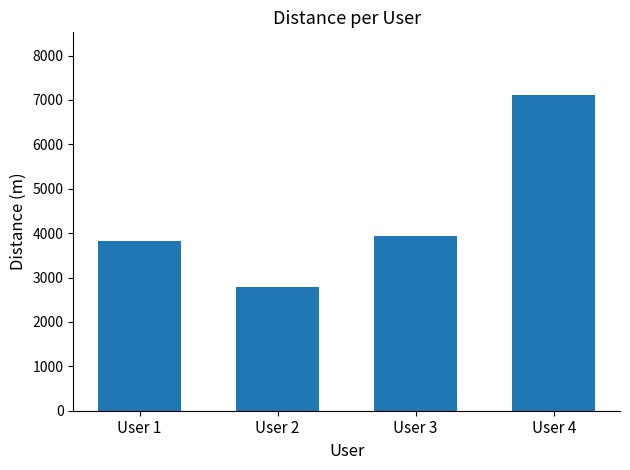

Which has a higher value, User 1 or User 2?

User 1